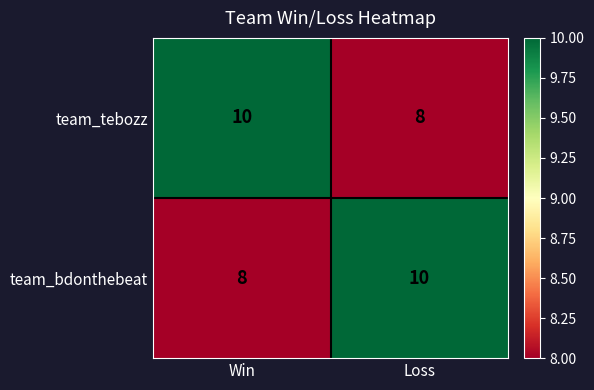

Is it true that team_bdonthebeat equals 10 at Loss?

True